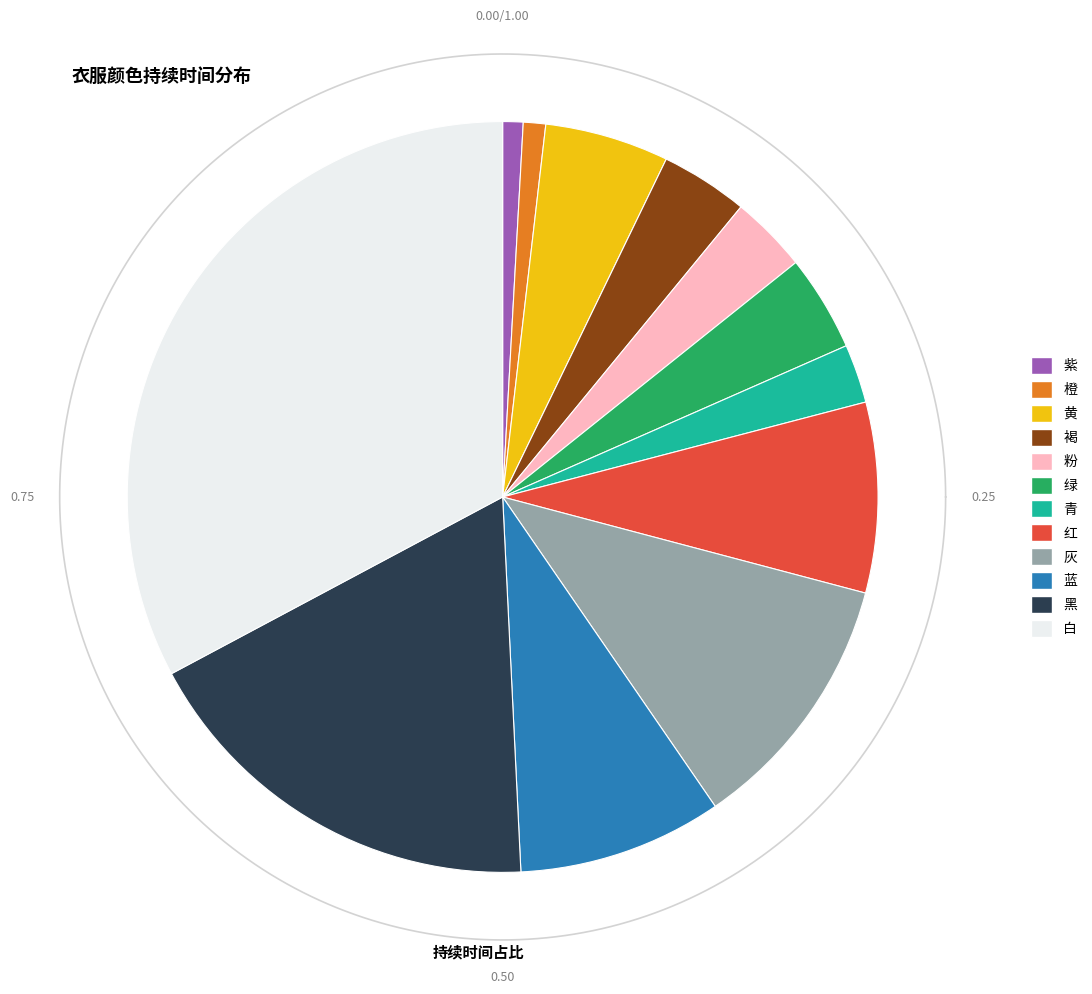

The 橙 slice represents 11% of the pie. True or false?

False